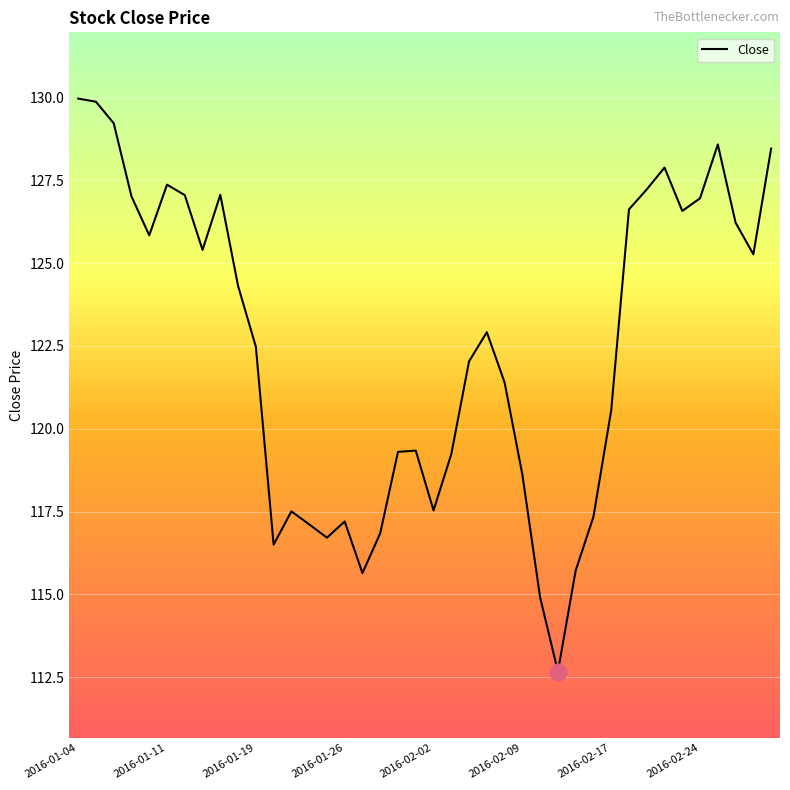

What is the maximum value shown in the chart?

130.0